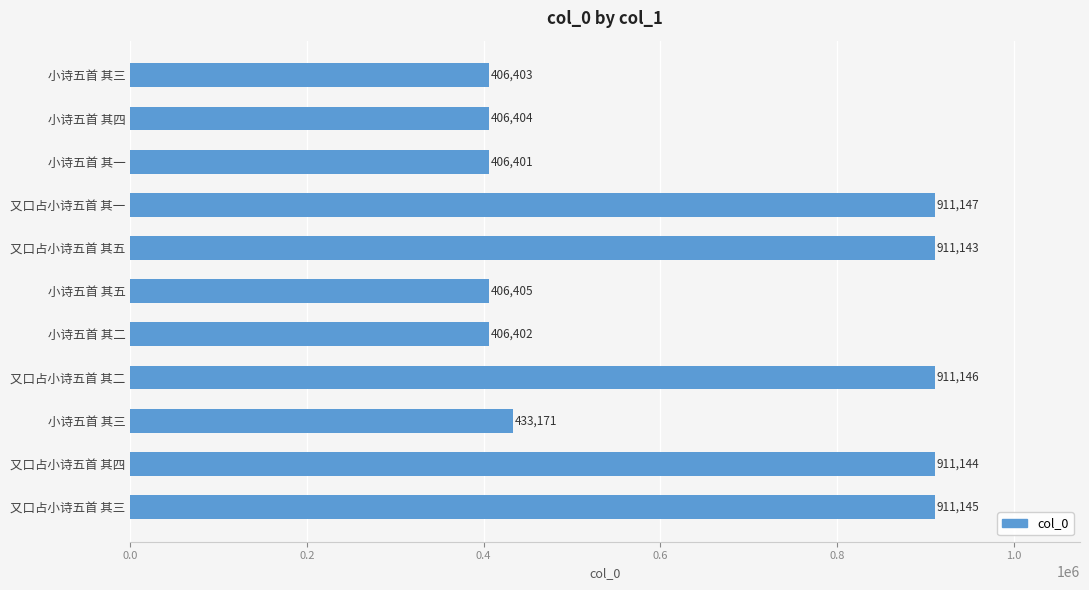

How many data points are less than 433171?

5